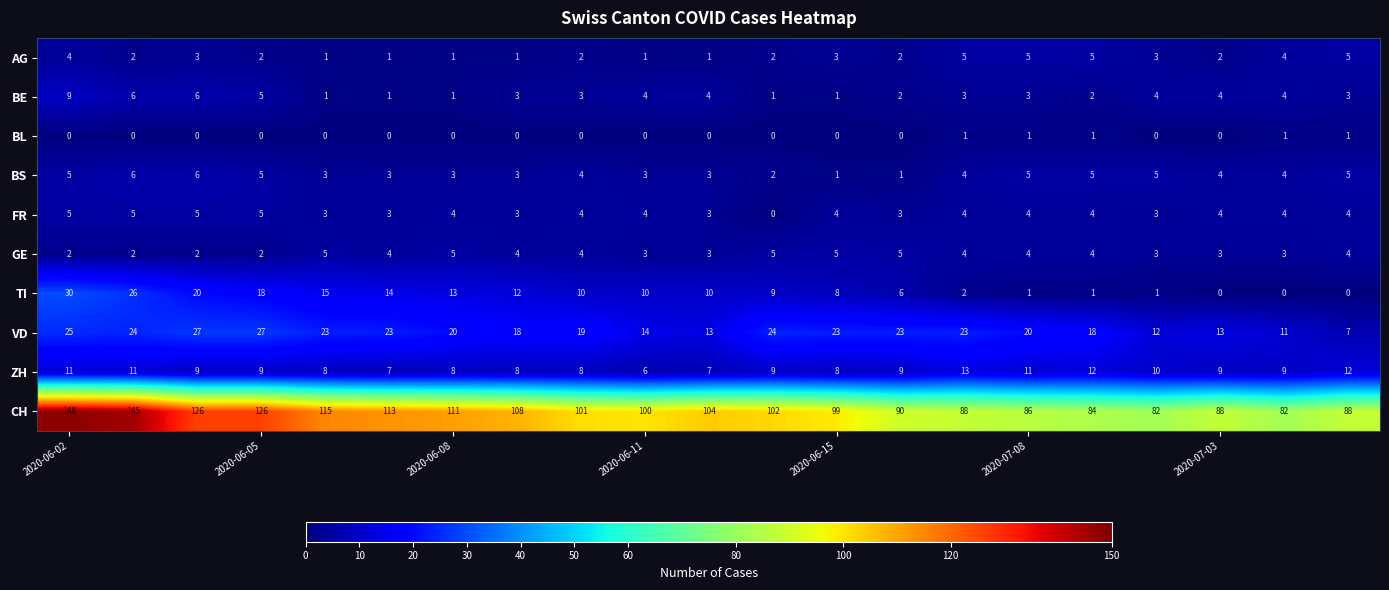

How many positive values does the FR series have?

20